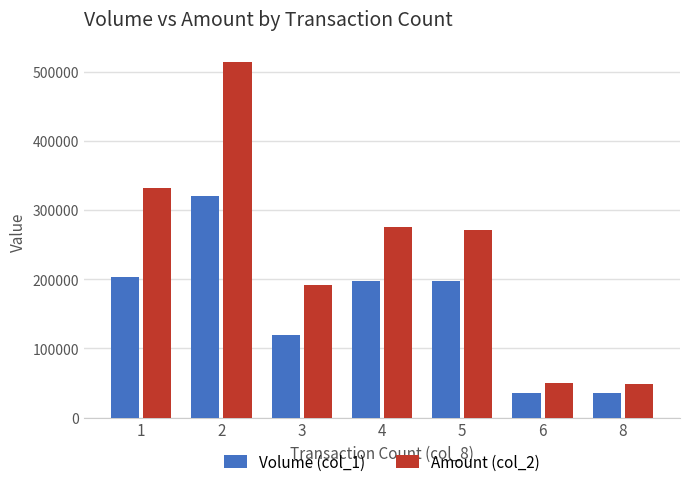

Where does the Volume (col_1) series first go above 198000?

1